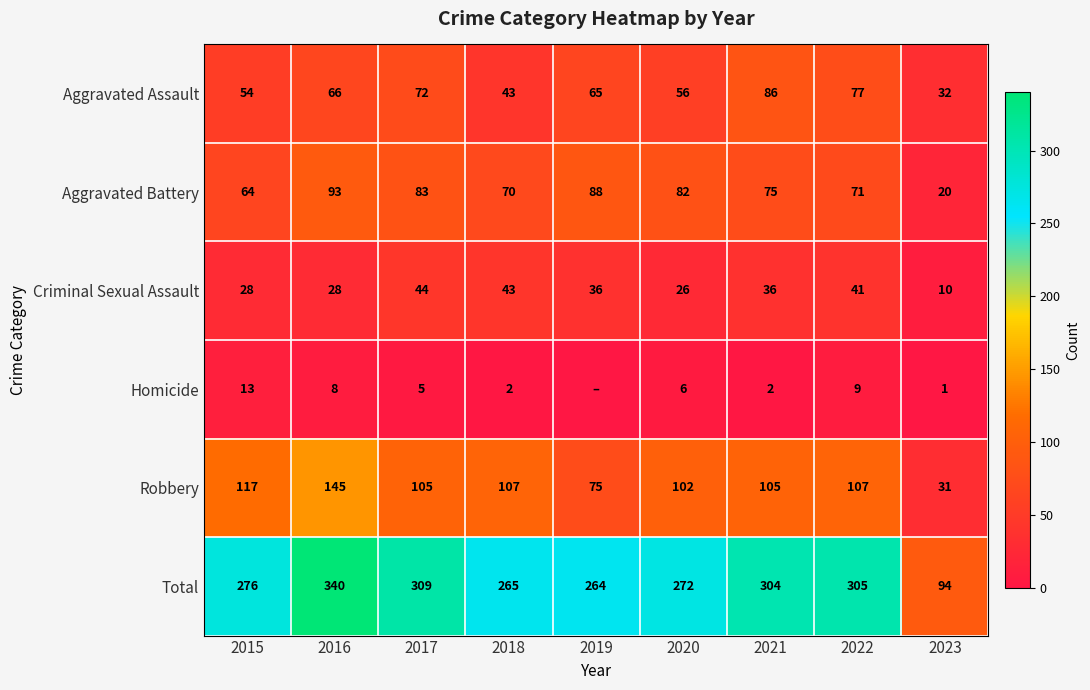

How many values in the Aggravated Battery series are below 75?

4